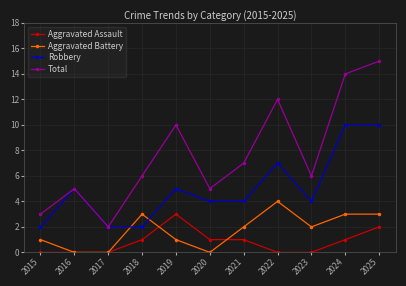

Which series has the widest spread of values?

Total